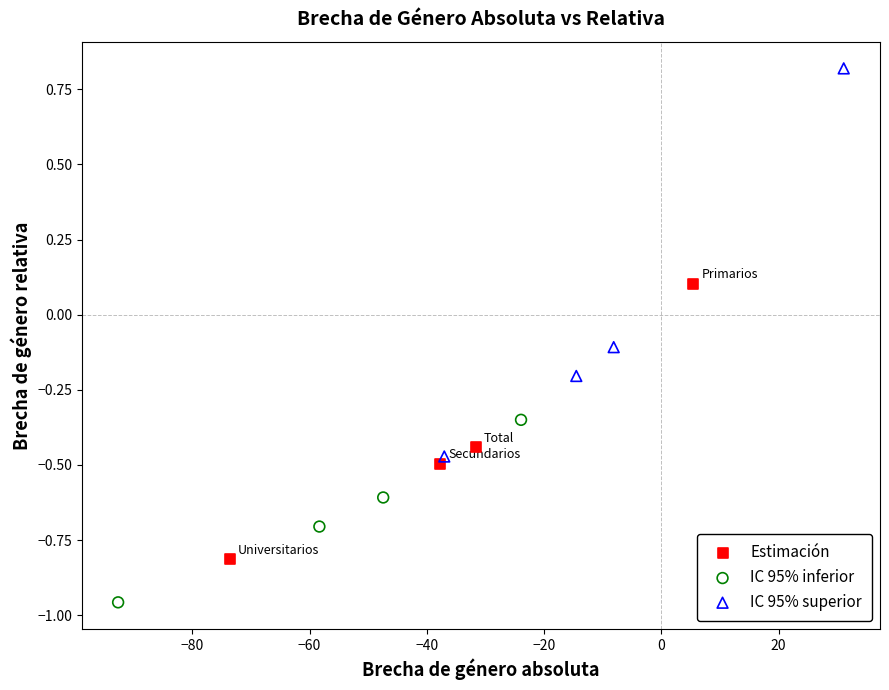

Which series reaches the maximum Y coordinate?

IC 95% superior